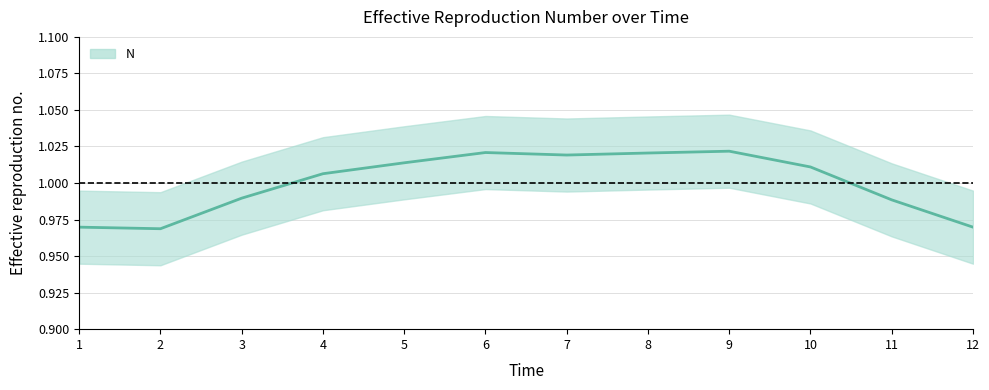

What value does the data have at 4?

1.0